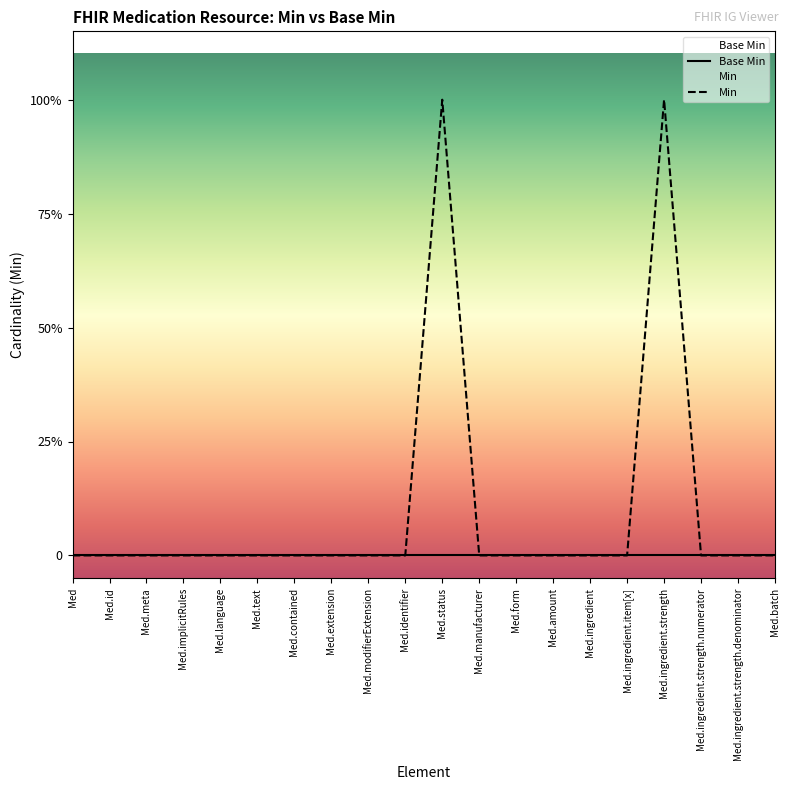

At which category is the sum across all series the highest?

Med.status